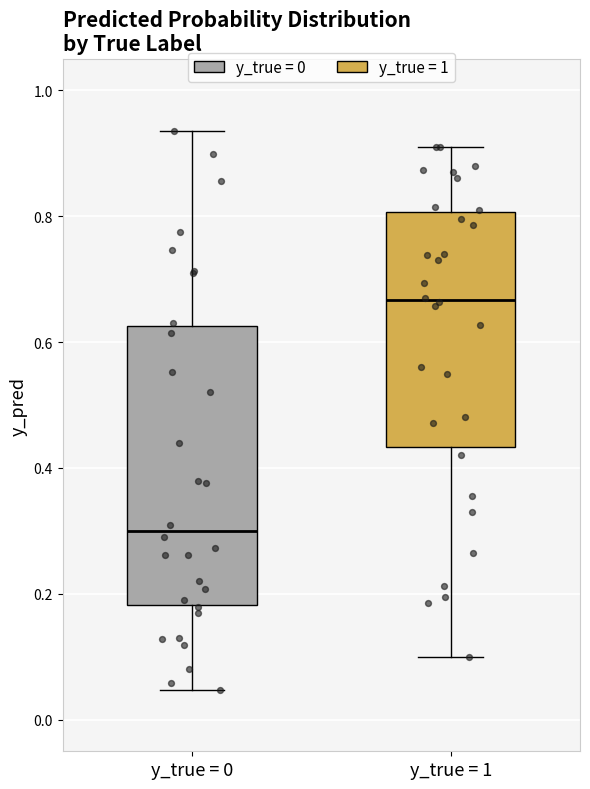

Comparing the boxes themselves (not the whiskers), which one is the tallest?

y_true = 0